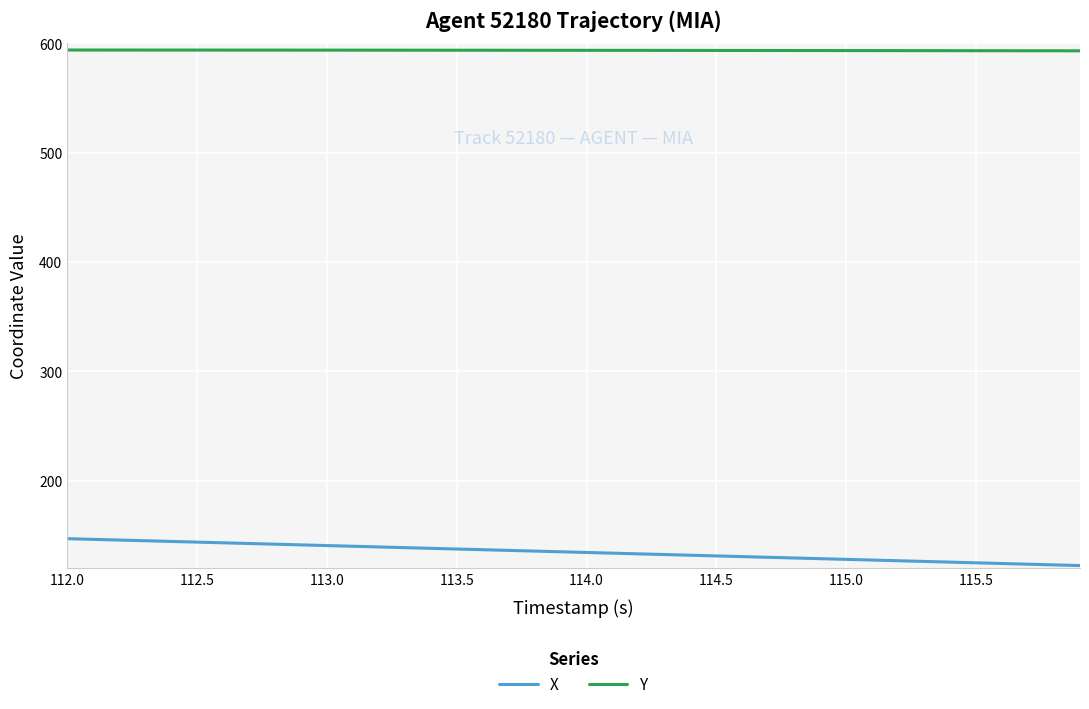

What is the average value of the Y series?

593.6